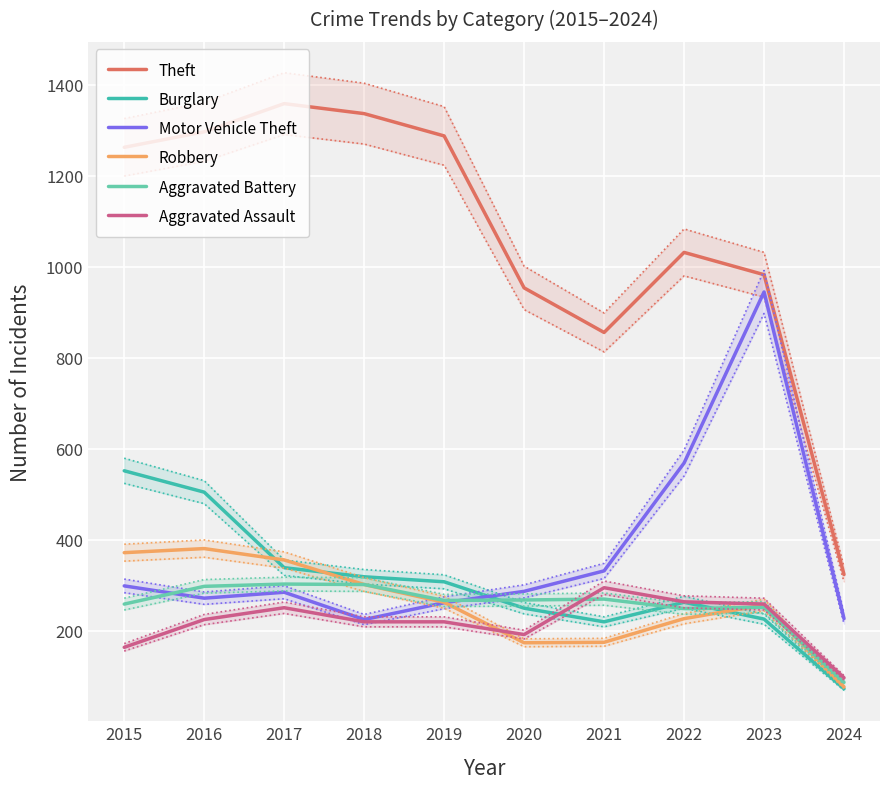

How many lines are shown in the chart?

6